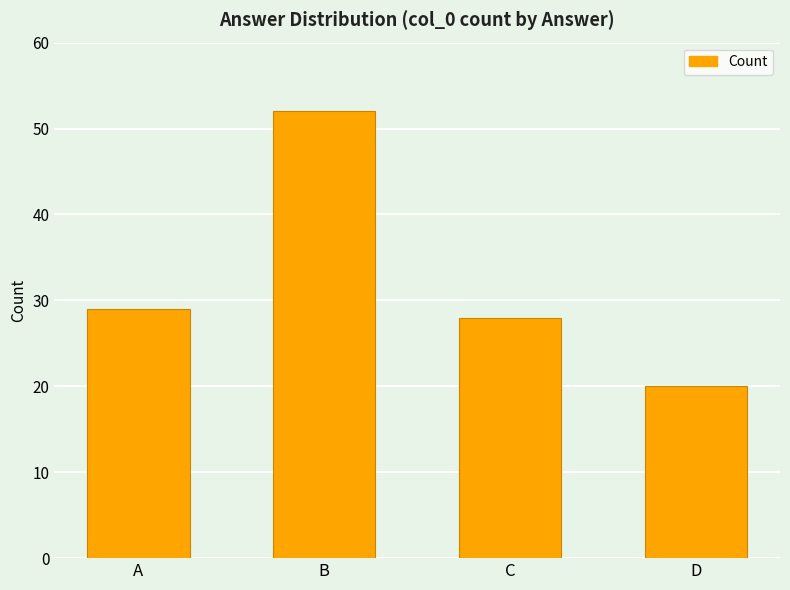

What is the change in value from B to D?

-32